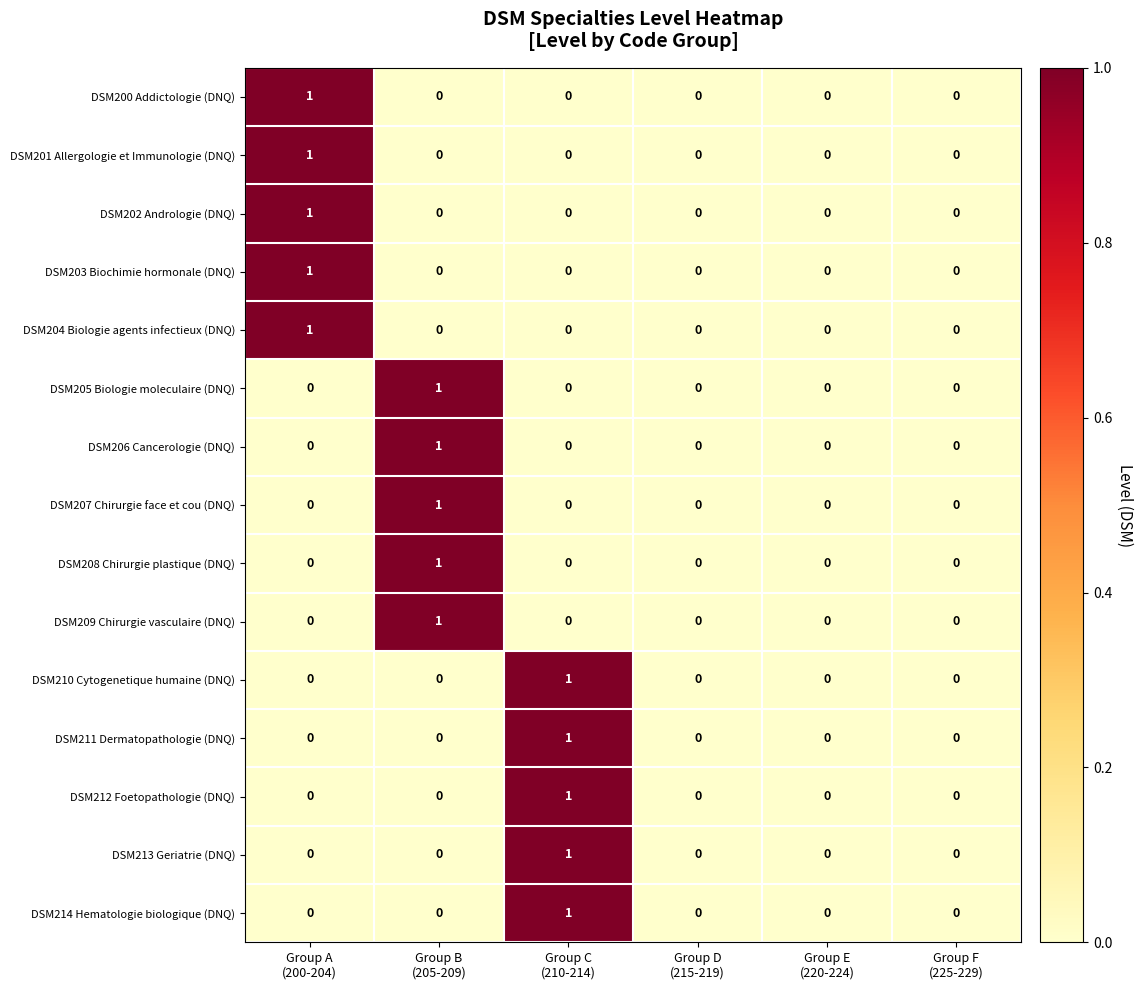

How many DSM200 Addictologie (DNQ) values are between 0 and 1?

6